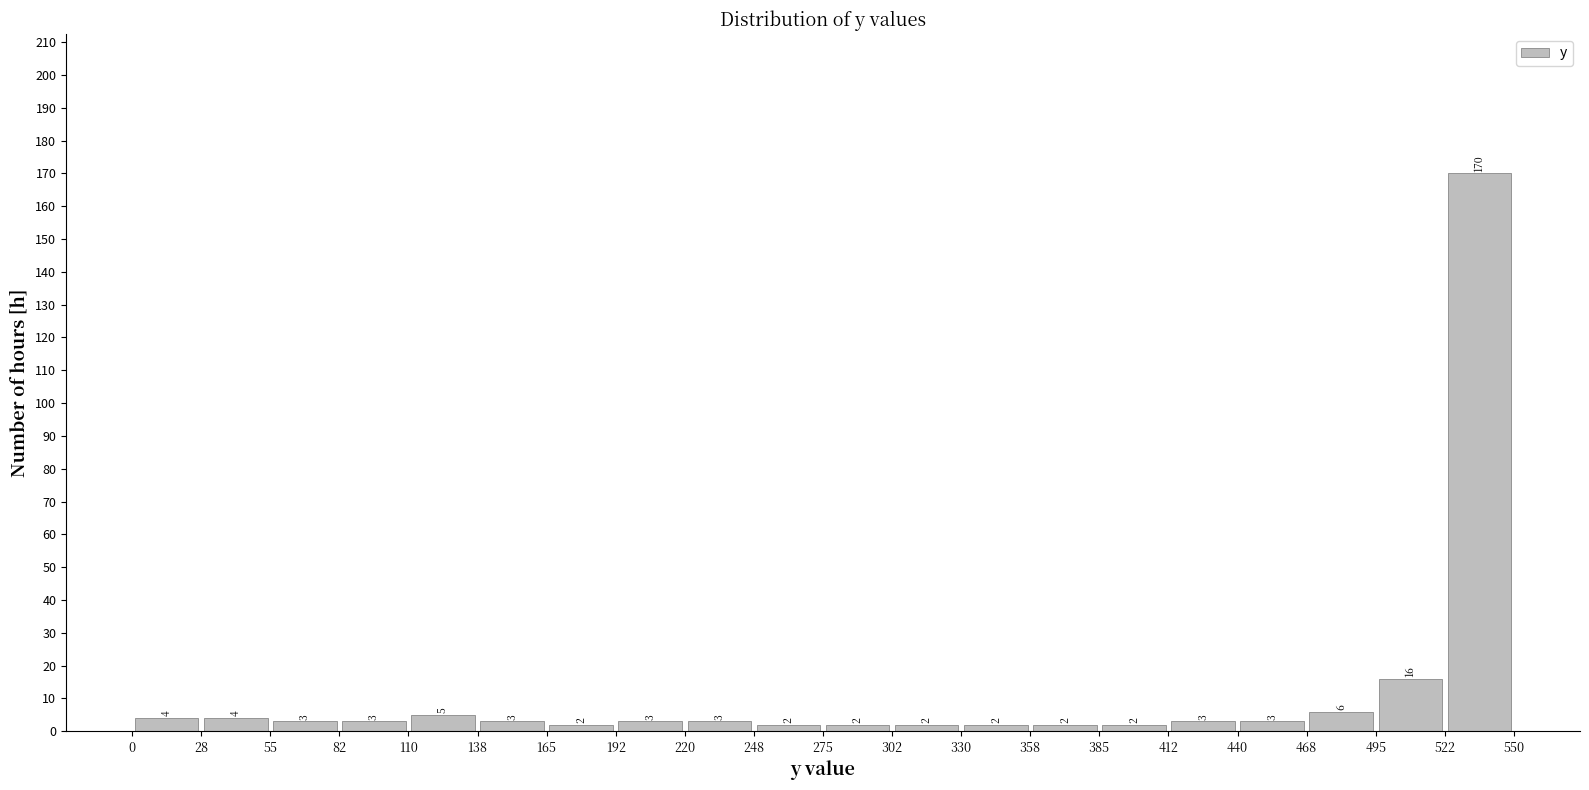

Reading left to right, transcribe this chart: for each bar, give the range it covers on the x-axis and its height.

0 to 28: 4
28 to 55: 4
55 to 82: 3
82 to 110: 3
110 to 138: 5
138 to 165: 3
165 to 192: 2
192 to 220: 3
220 to 248: 3
248 to 275: 2
275 to 302: 2
302 to 330: 2
330 to 358: 2
358 to 385: 2
385 to 412: 2
412 to 440: 3
440 to 468: 3
468 to 495: 6
495 to 522: 16
522 to 550: 170